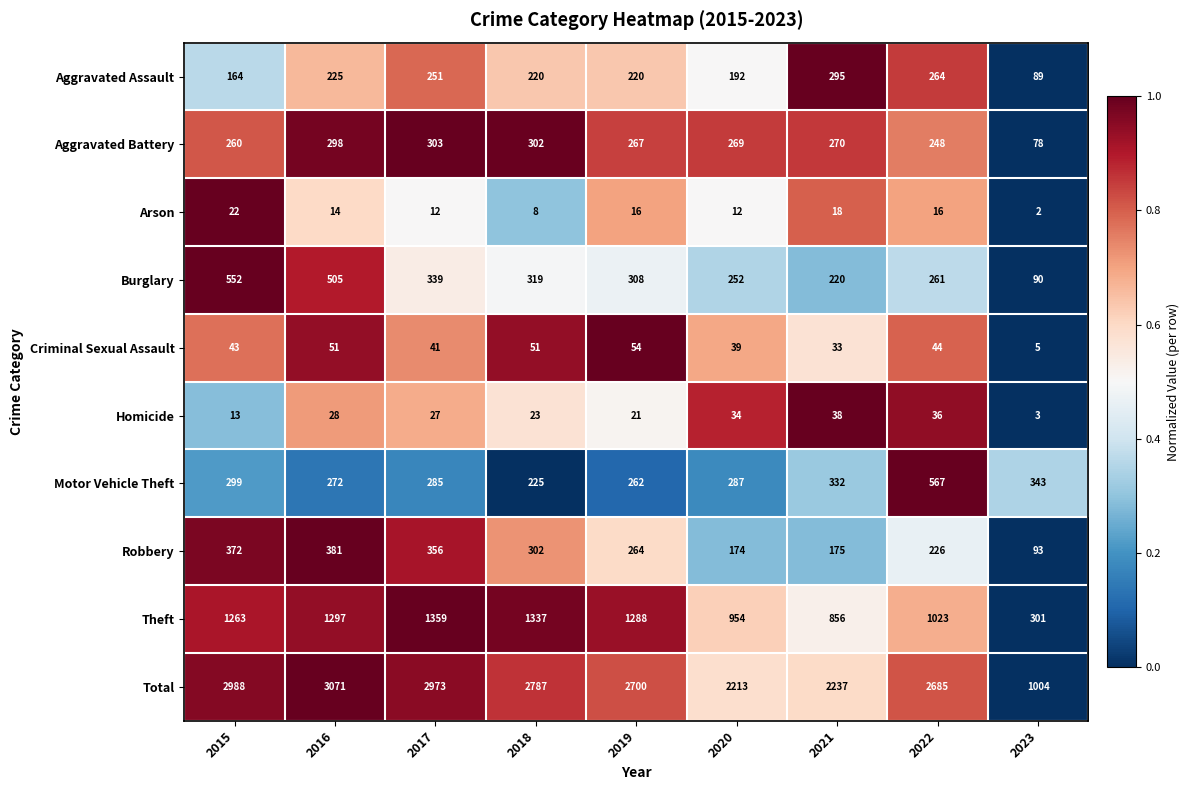

What is the average value of the Criminal Sexual Assault series?

40